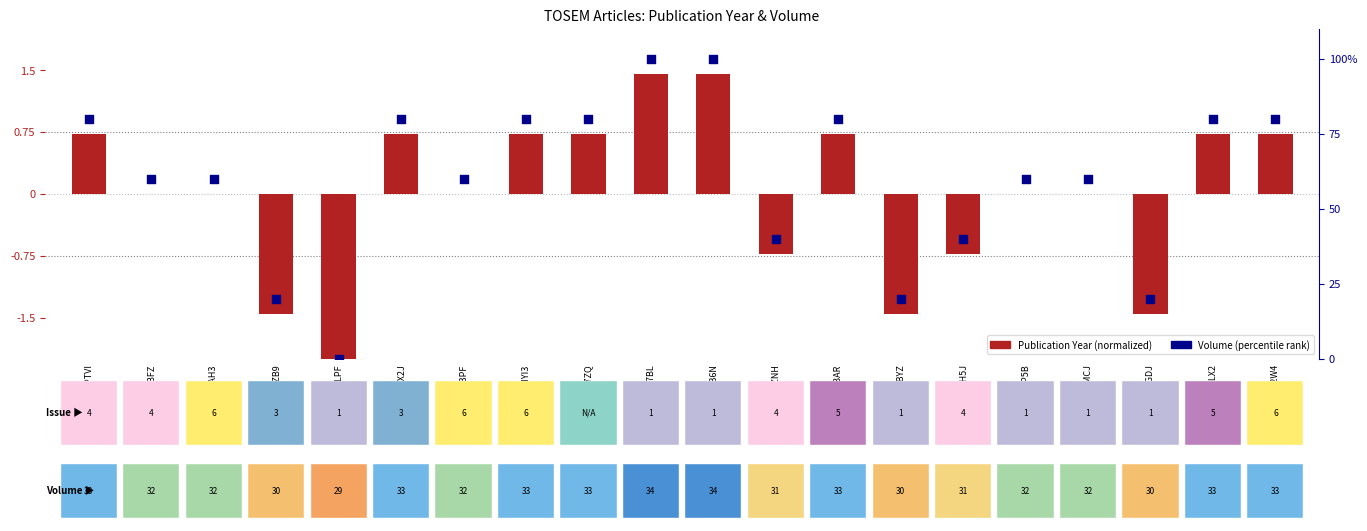

What is the ratio of the value at AAH4BAH3 to the value at HP4WEZB9?

3.0